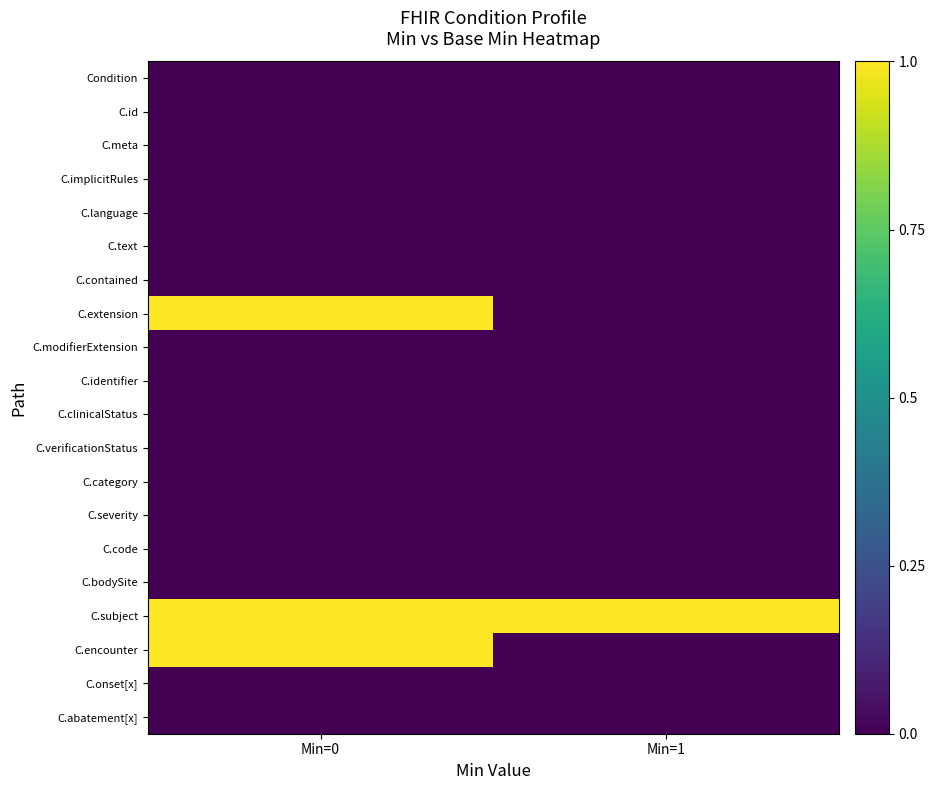

Reading left to right, list all the values displayed in this chart.

Condition: Min=0=0	Min=1=0
C.id: Min=0=0	Min=1=0
C.meta: Min=0=0	Min=1=0
C.implicitRules: Min=0=0	Min=1=0
C.language: Min=0=0	Min=1=0
C.text: Min=0=0	Min=1=0
C.contained: Min=0=0	Min=1=0
C.extension: Min=0=1	Min=1=0
C.modifierExtension: Min=0=0	Min=1=0
C.identifier: Min=0=0	Min=1=0
C.clinicalStatus: Min=0=0	Min=1=0
C.verificationStatus: Min=0=0	Min=1=0
C.category: Min=0=0	Min=1=0
C.severity: Min=0=0	Min=1=0
C.code: Min=0=0	Min=1=0
C.bodySite: Min=0=0	Min=1=0
C.subject: Min=0=1	Min=1=1
C.encounter: Min=0=1	Min=1=0
C.onset[x]: Min=0=0	Min=1=0
C.abatement[x]: Min=0=0	Min=1=0